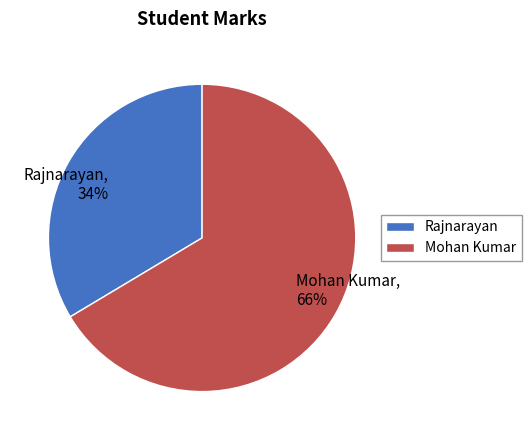

To the nearest percent, what is the average slice percentage?

50%